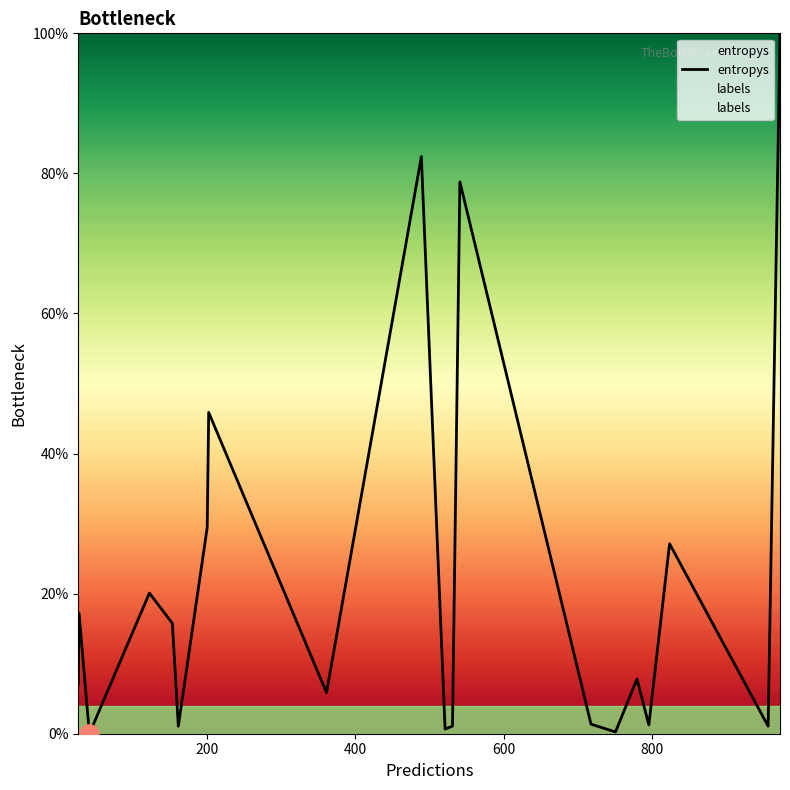

What is the sum of all labels values?

8.2